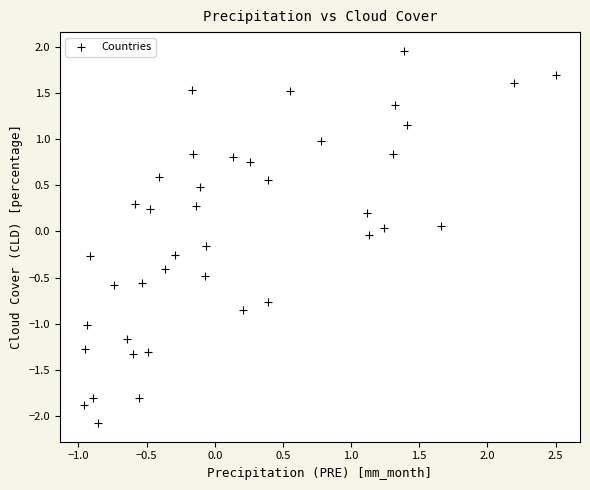

What is the range of Y values (max minus min)?

4.0